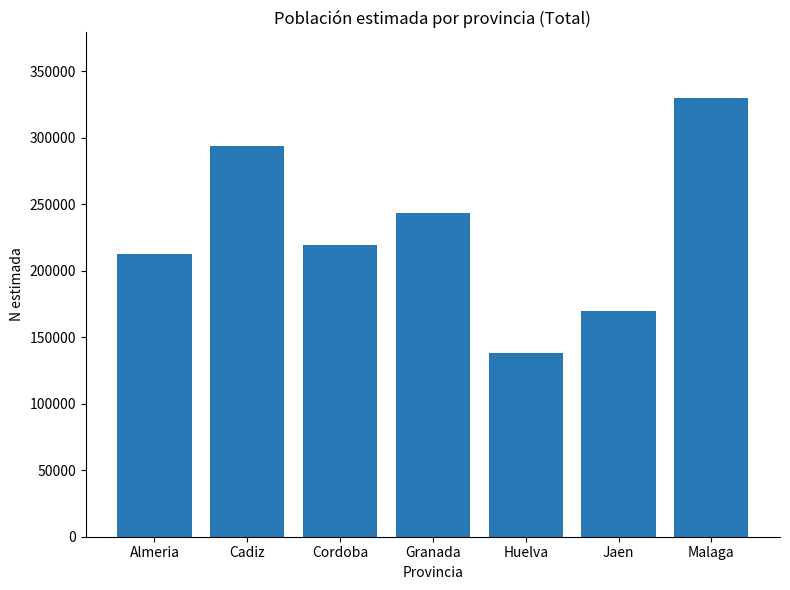

Which category has the lowest value across all series?

Huelva